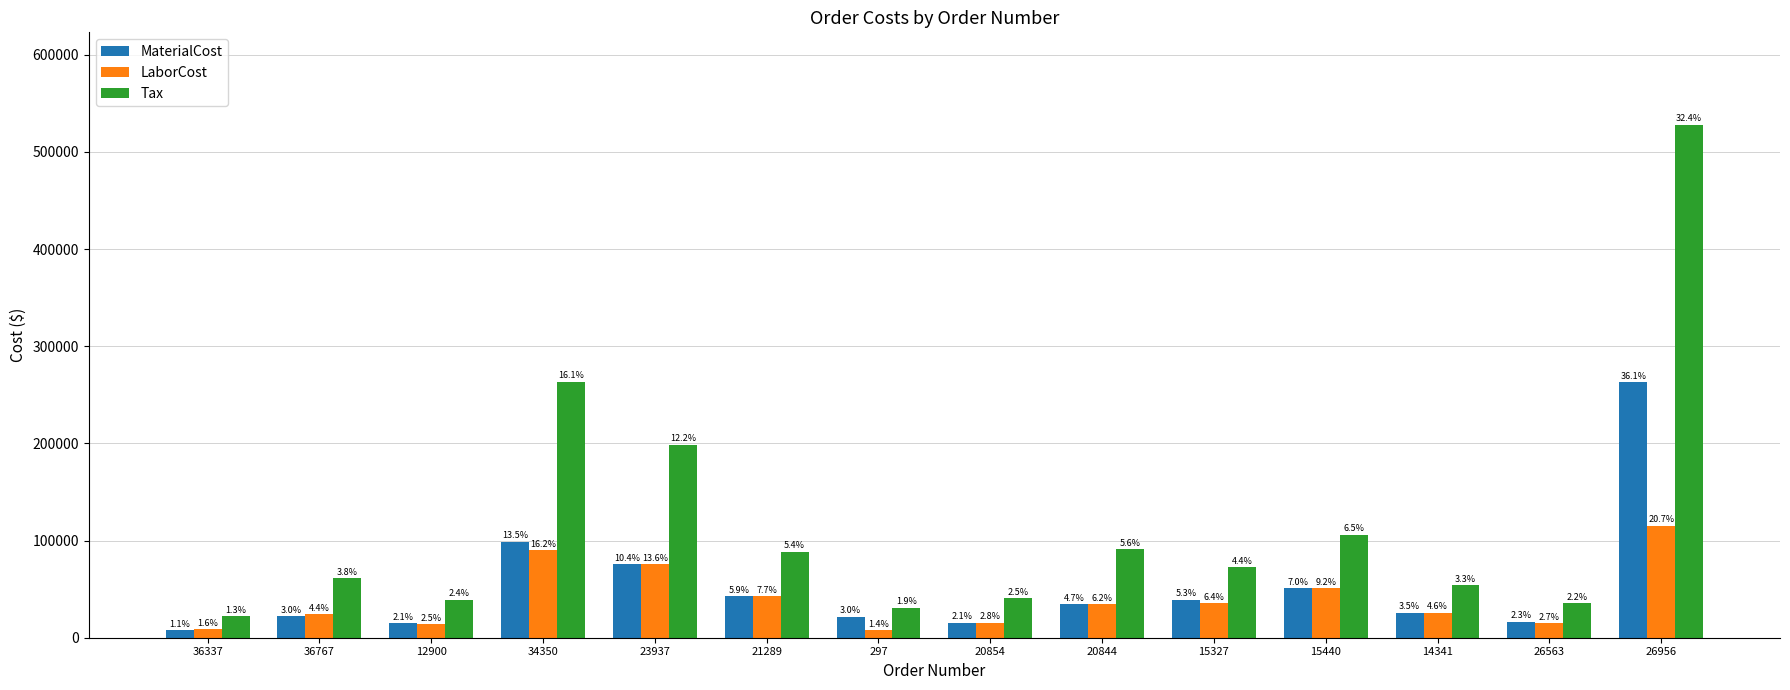

What is the label of the 2nd bar from the right?

26563